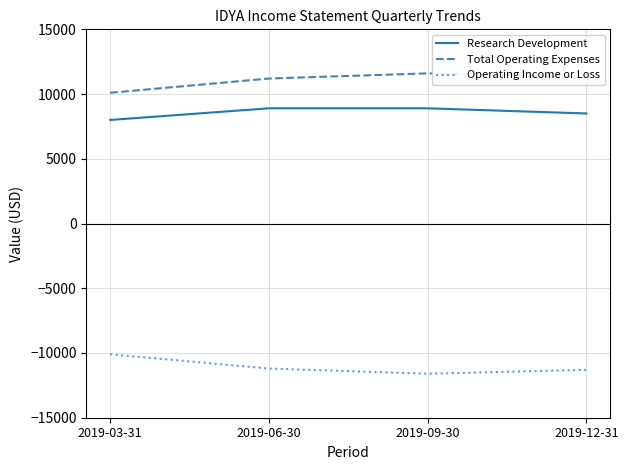

What is the difference between the Research Development values at 2019-03-31 and 2019-09-30?

900